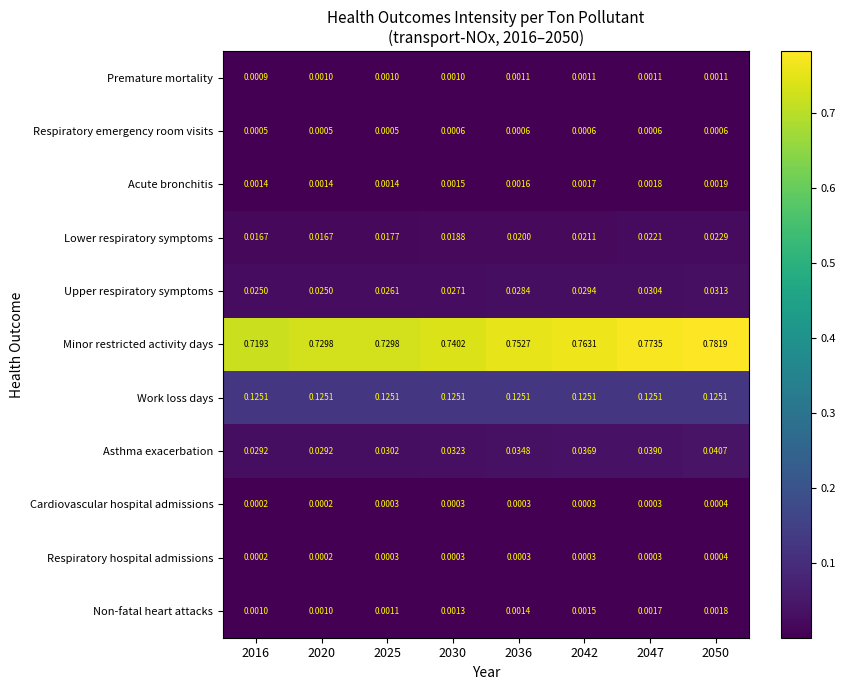

Which category has the highest value across all series?

2050